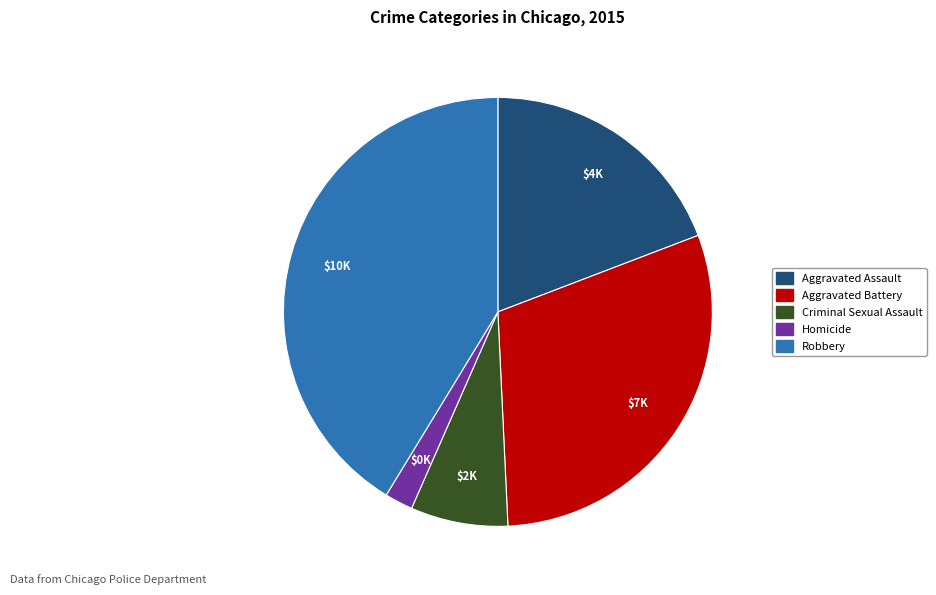

Is the sum of Aggravated Assault and Aggravated Battery greater than half?

No